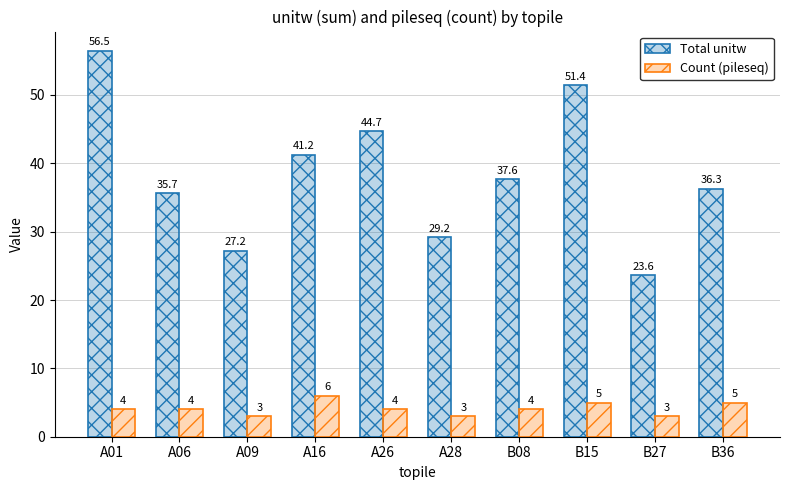

Which series has the largest range (max minus min)?

Total unitw